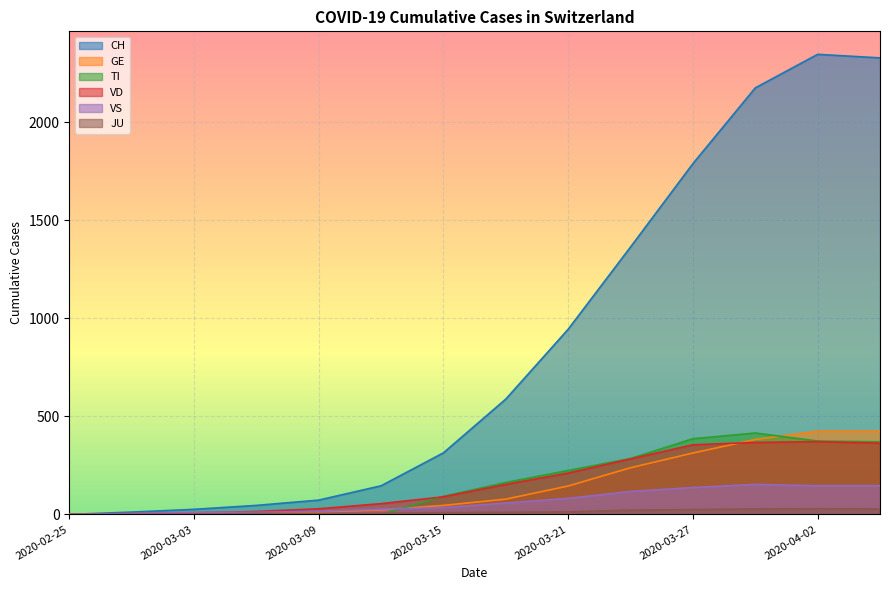

True or false: JU and CH intersect in this chart.

False